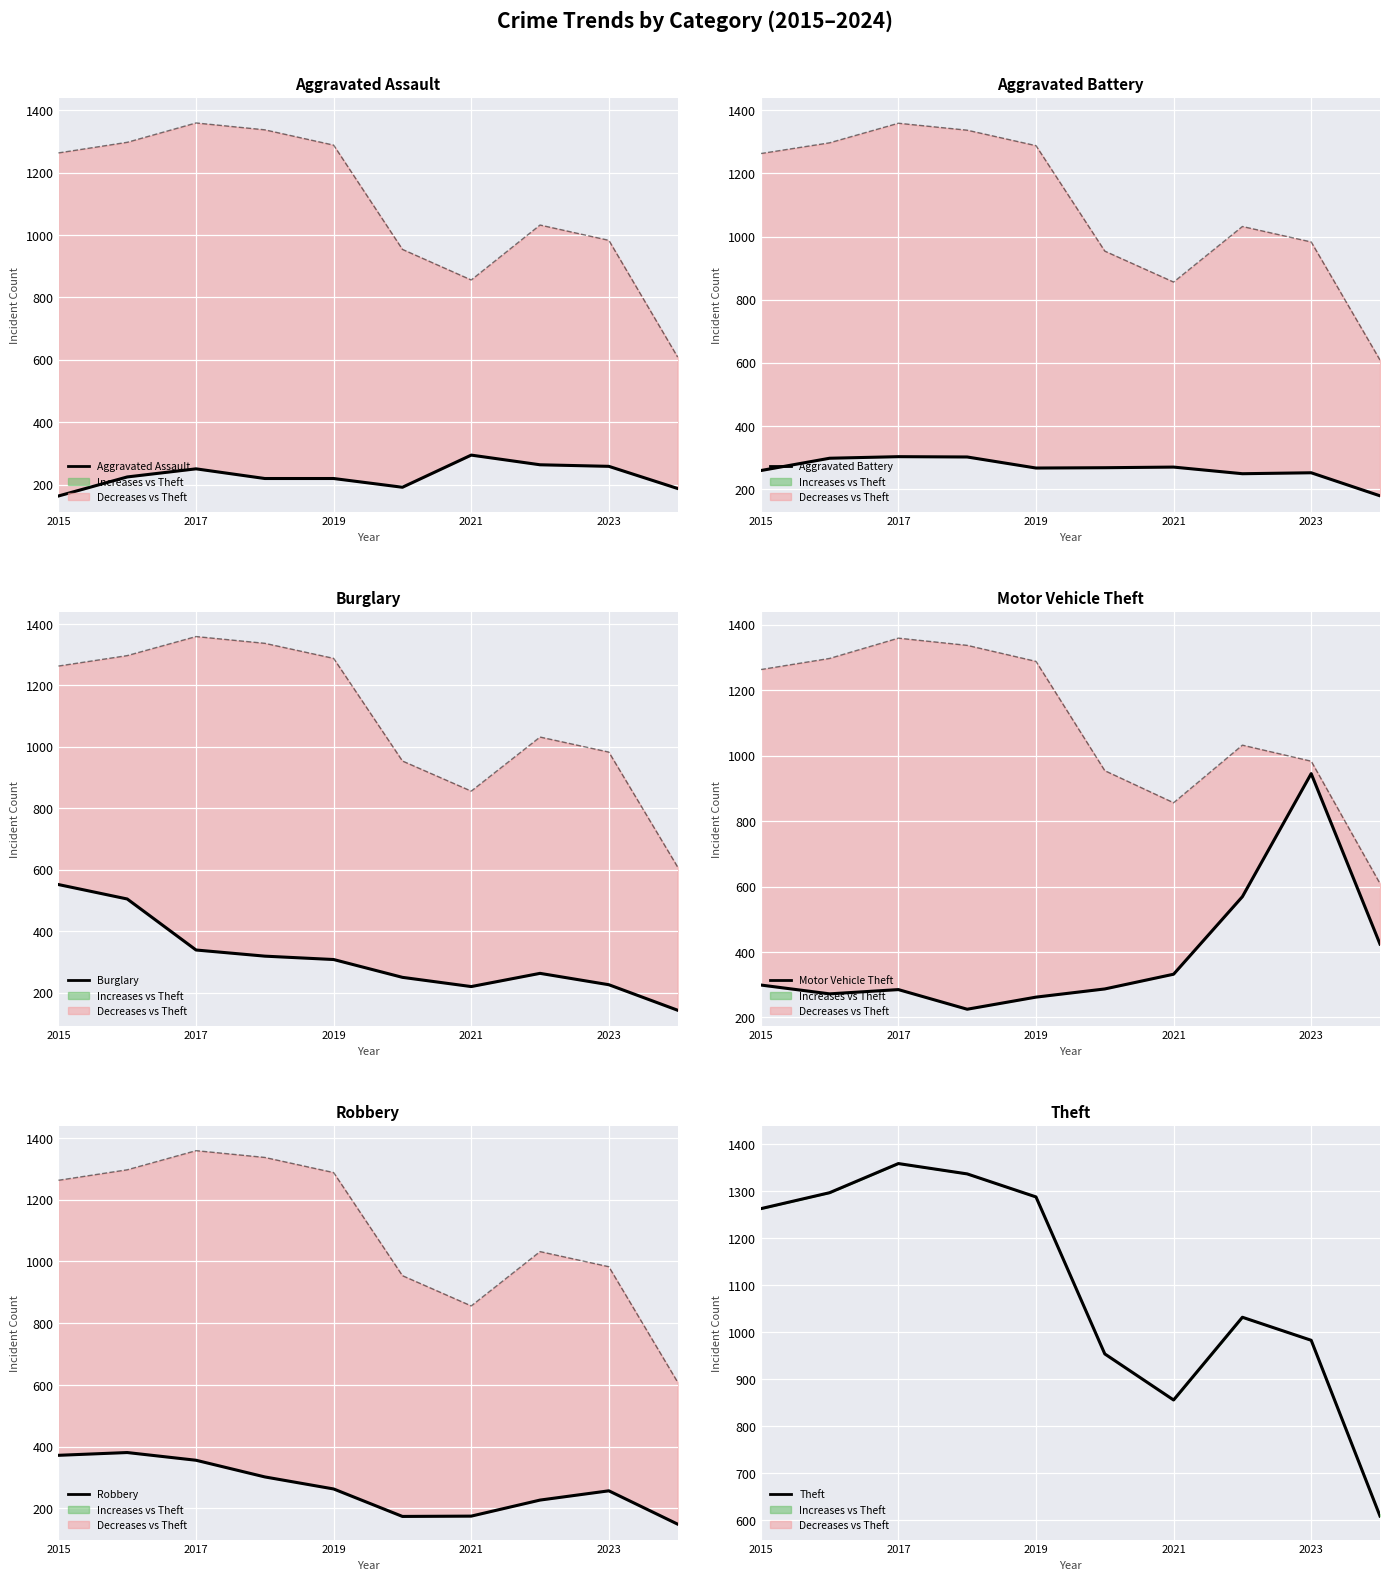

What is the sum of all Aggravated Battery values?

2647